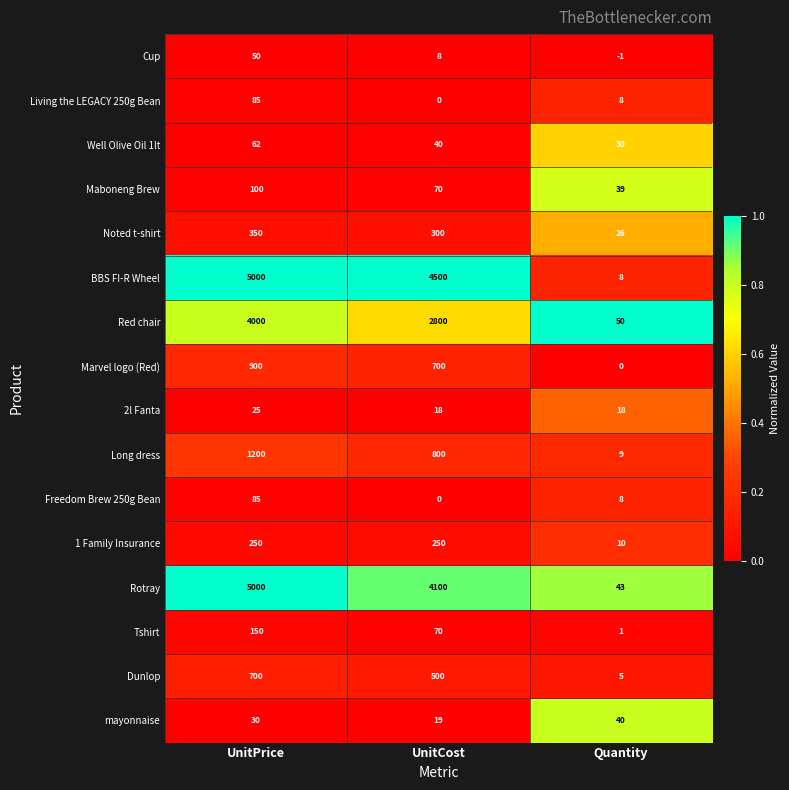

At which category does the chart reach its minimum across all series?

Quantity